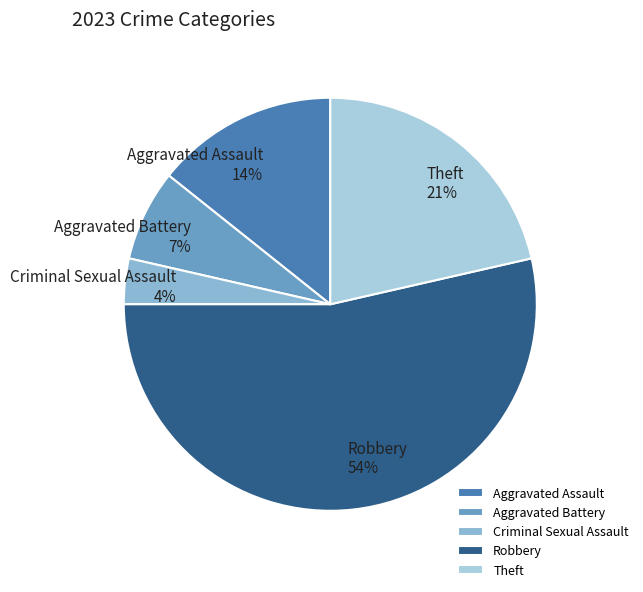

Between Criminal Sexual Assault and Aggravated Assault, which is larger?

Aggravated Assault